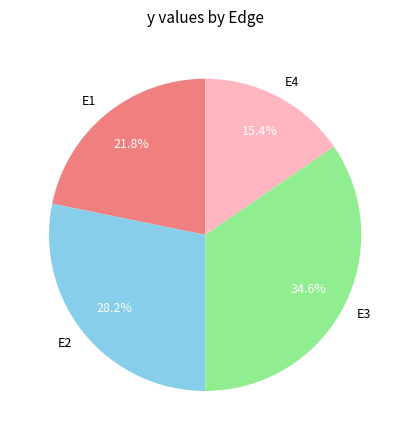

The E3 slice represents 35% of the pie. True or false?

True